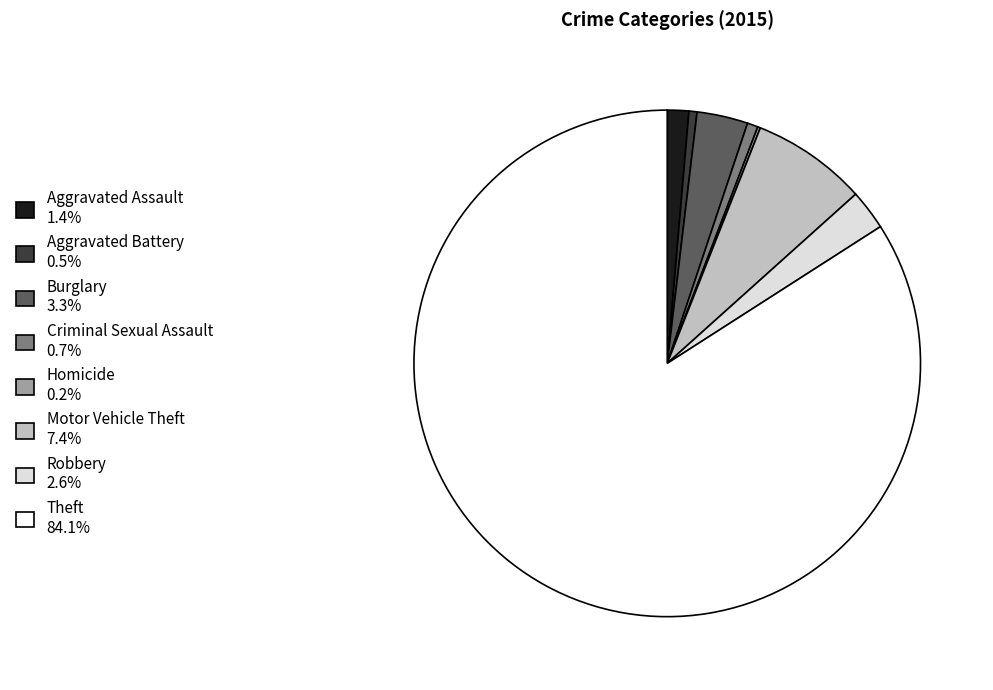

Does Aggravated Battery 0.5% represent more than half of the total?

No